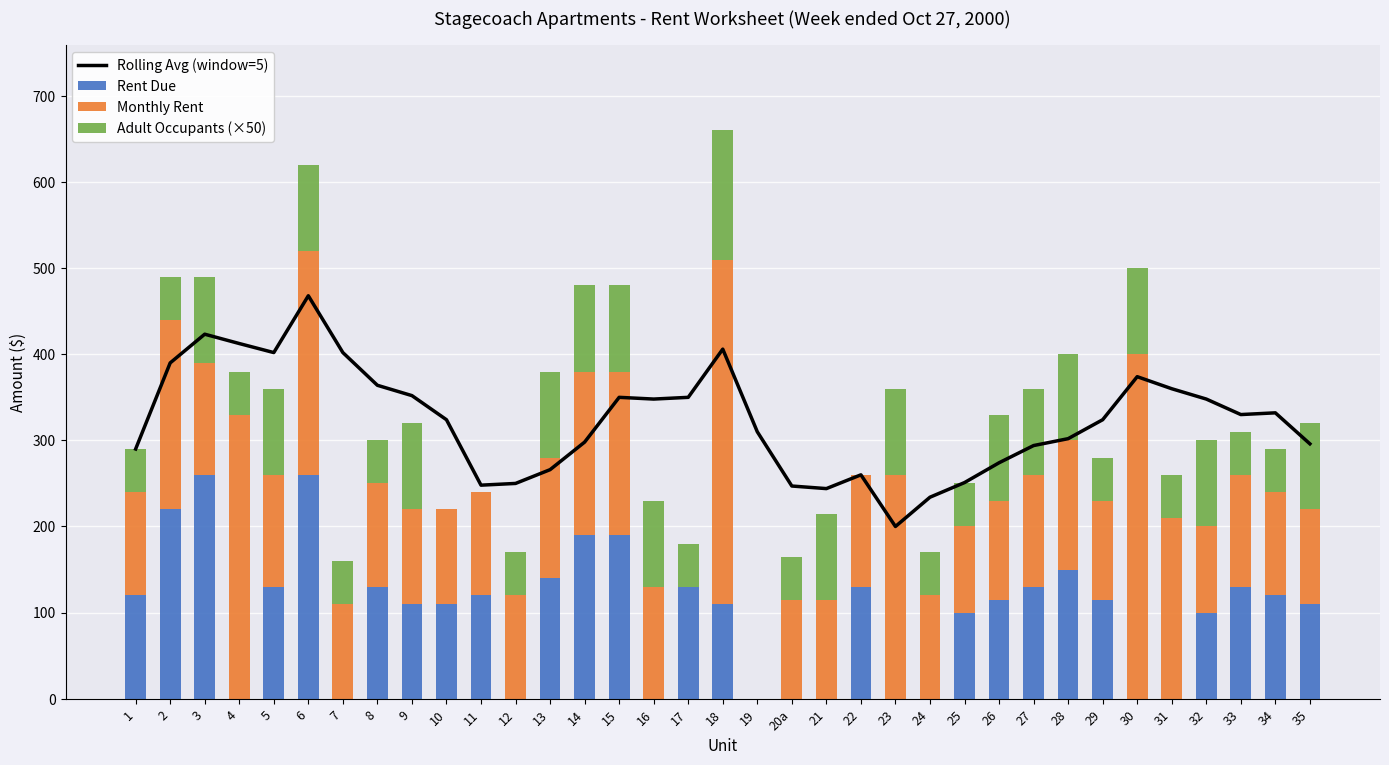

What is the difference between the highest and lowest values at 16?

348.0